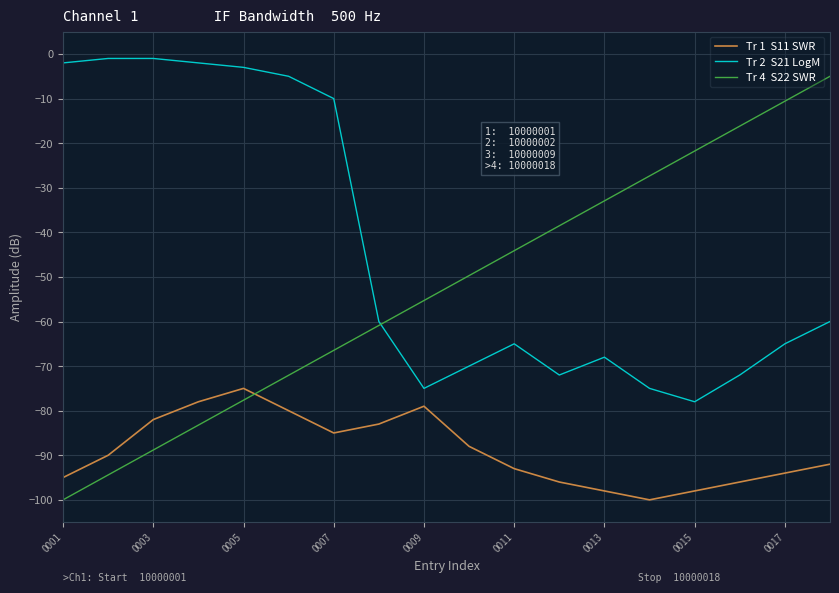

What is the minimum value shown in the chart?

-100.0